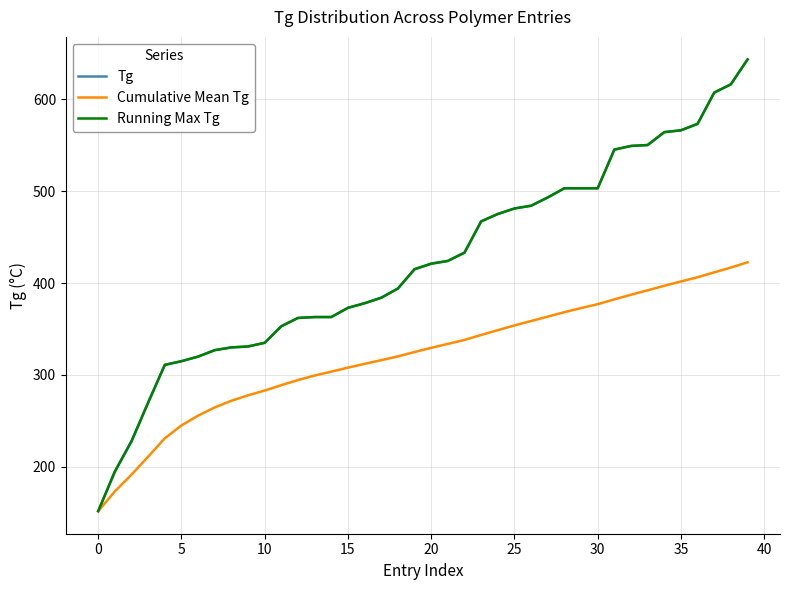

Where is Cumulative Mean Tg nearest to the value 287?

11